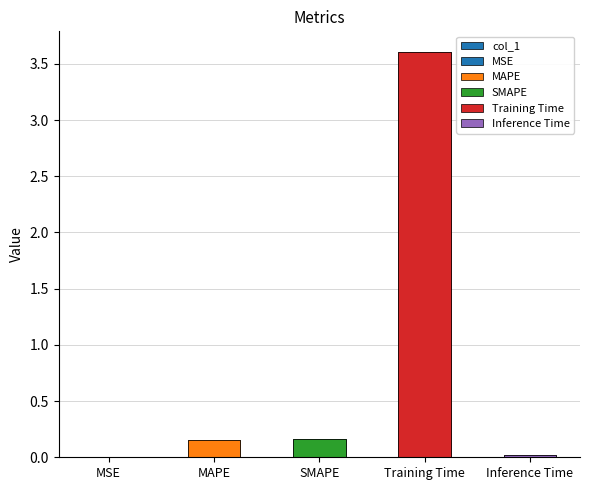

What is the value of the 2nd bar from the left?

0.2